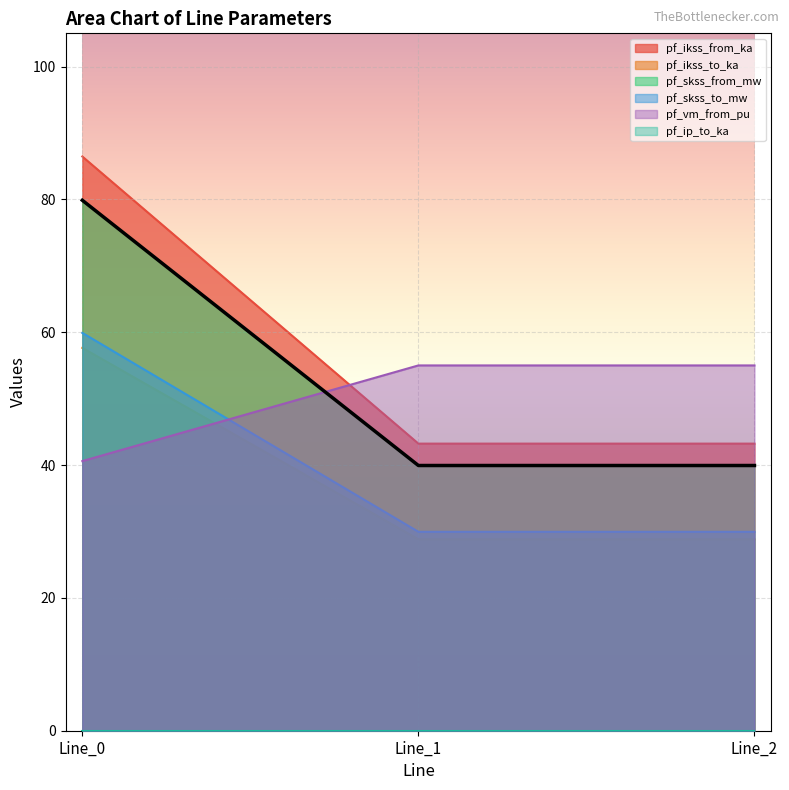

What is the approximate value of pf_vm_from_pu at Line_0?

40.6